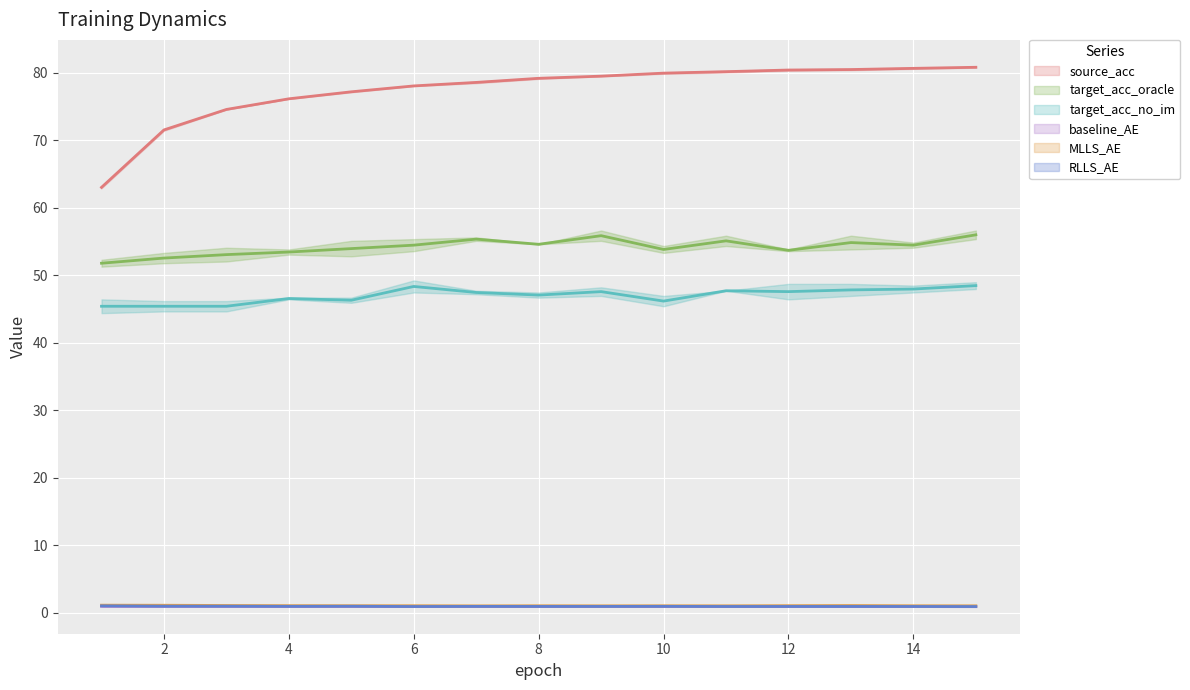

The value of target_acc_no_im at 2 is 9.4. True or false?

False